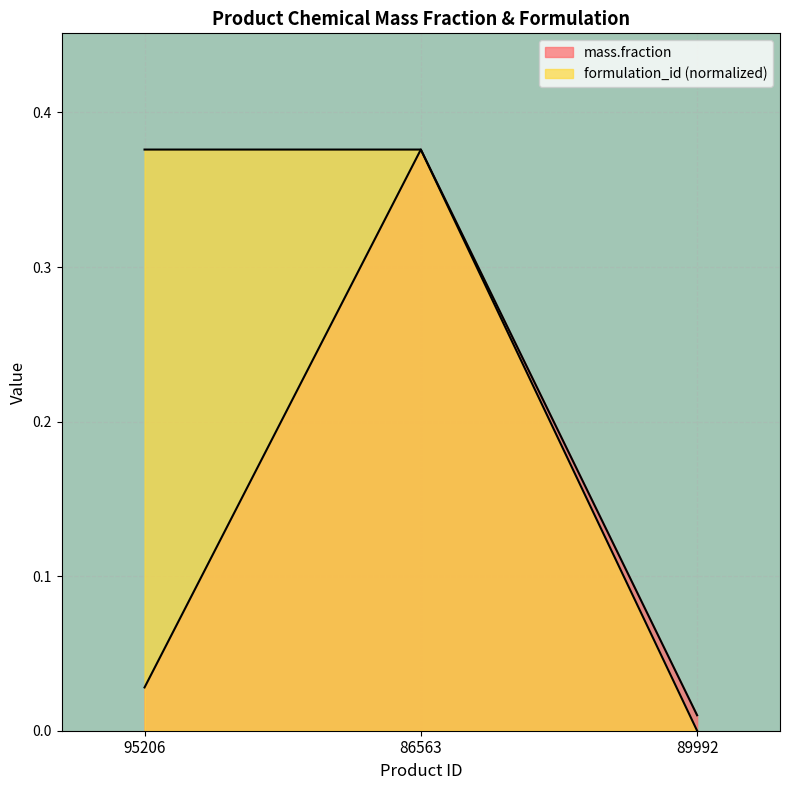

Which series has the largest total across all categories?

formulation_id